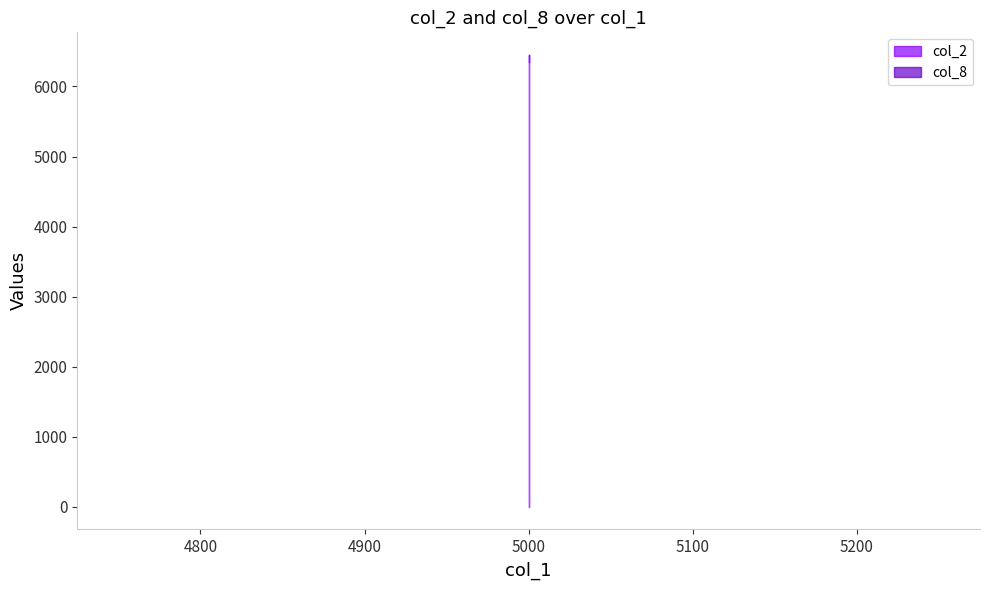

Between 5000 and 5000, which series saw the biggest shift?

col_2